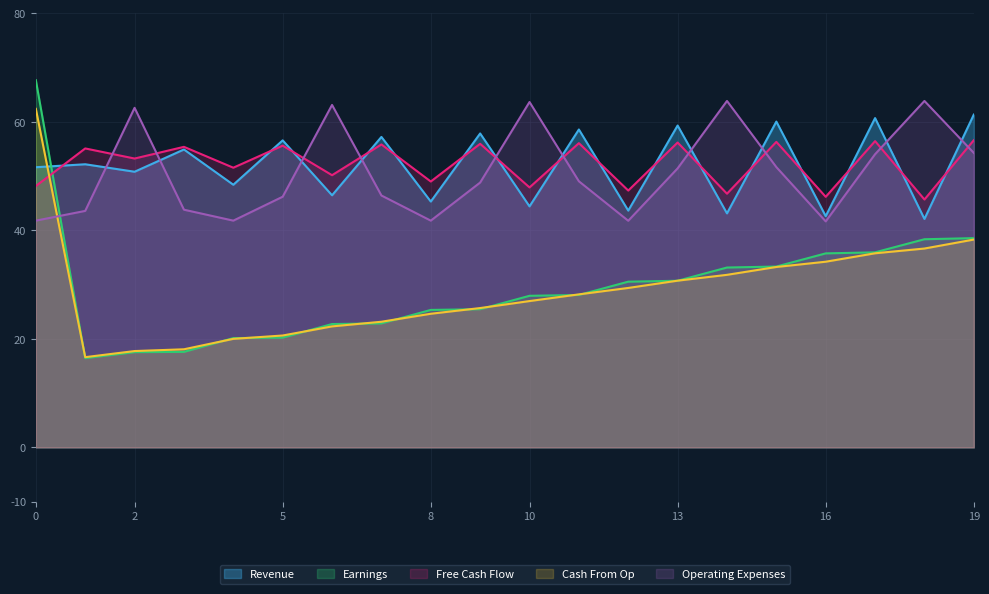

Reading left to right, what are all the values shown in this chart?

Revenue: 0=51.6	1=52.2	2=50.8	3=54.9	4=48.4	5=56.6	6=46.5	7=57.2	8=45.3	9=57.8	10=44.4	11=58.6	12=43.6	13=59.3	14=43.1	15=60.0	16=42.6	17=60.7	18=42.1	19=61.3
Earnings: 0=67.7	1=16.4	2=17.6	3=17.6	4=20.1	5=20.2	6=22.7	7=22.8	8=25.3	9=25.5	10=27.9	11=28.1	12=30.5	13=30.7	14=33.1	15=33.3	16=35.7	17=35.9	18=38.4	19=38.6
Free Cash Flow: 0=48.2	1=55.1	2=53.2	3=55.4	4=51.5	5=55.6	6=50.2	7=55.8	8=49.0	9=55.9	10=47.9	11=56.1	12=47.3	13=56.2	14=46.7	15=56.3	16=46.2	17=56.4	18=45.7	19=56.6
Cash From Op: 0=62.4	1=16.6	2=17.8	3=18.1	4=20.0	5=20.6	6=22.3	7=23.2	8=24.6	9=25.7	10=27.0	11=28.2	12=29.4	13=30.7	14=31.8	15=33.2	16=34.2	17=35.8	18=36.6	19=38.3
Operating Expenses: 0=41.8	1=43.6	2=62.6	3=43.8	4=41.8	5=46.2	6=63.1	7=46.4	8=41.8	9=48.8	10=63.6	11=49.0	12=41.8	13=51.4	14=63.8	15=51.6	16=41.6	17=54.0	18=63.8	19=54.3